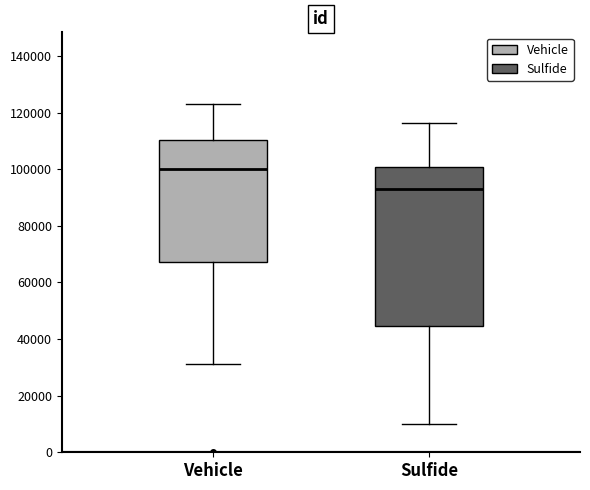

Which box's median line is the lowest?

Sulfide